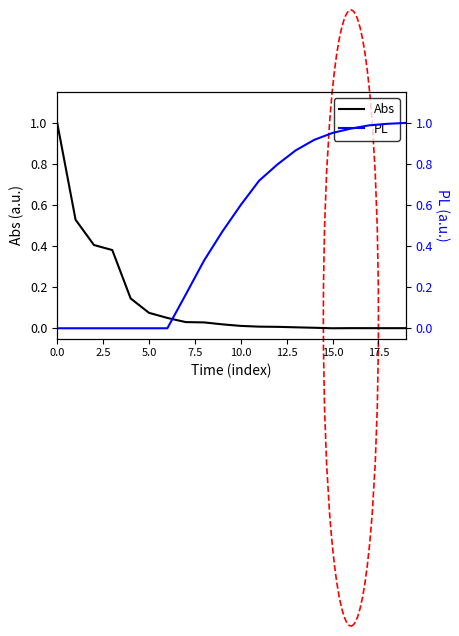

Where is Abs nearest to the value 0?

15